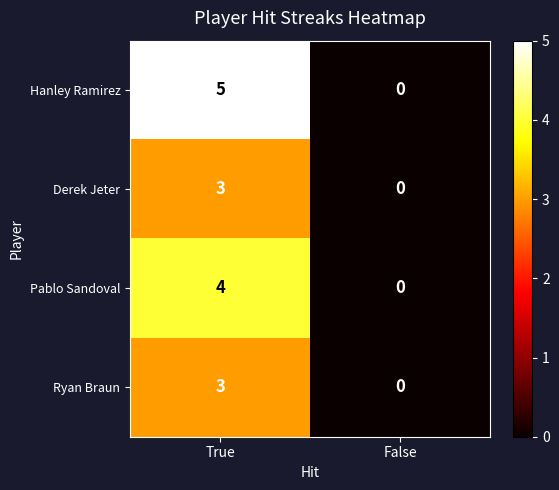

What is the sum of the Derek Jeter values at False and True?

3